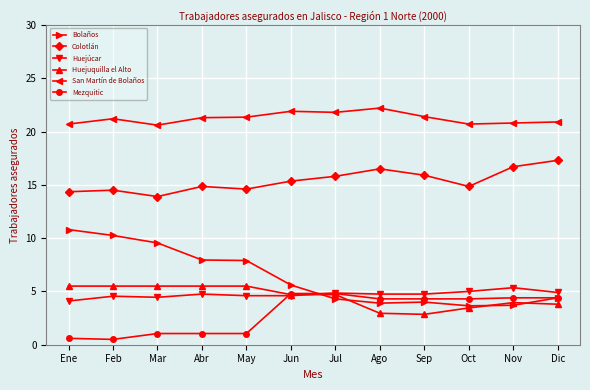

True or false: San Martín de Bolaños has a value of 34.8 at Ene.

False